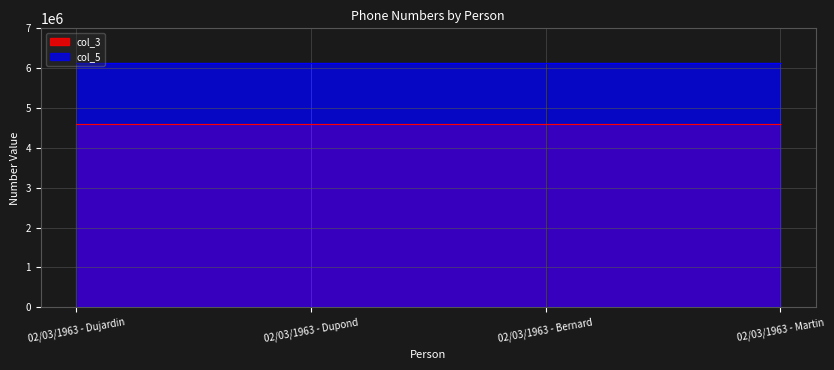

Which series has the widest spread of values?

col_3